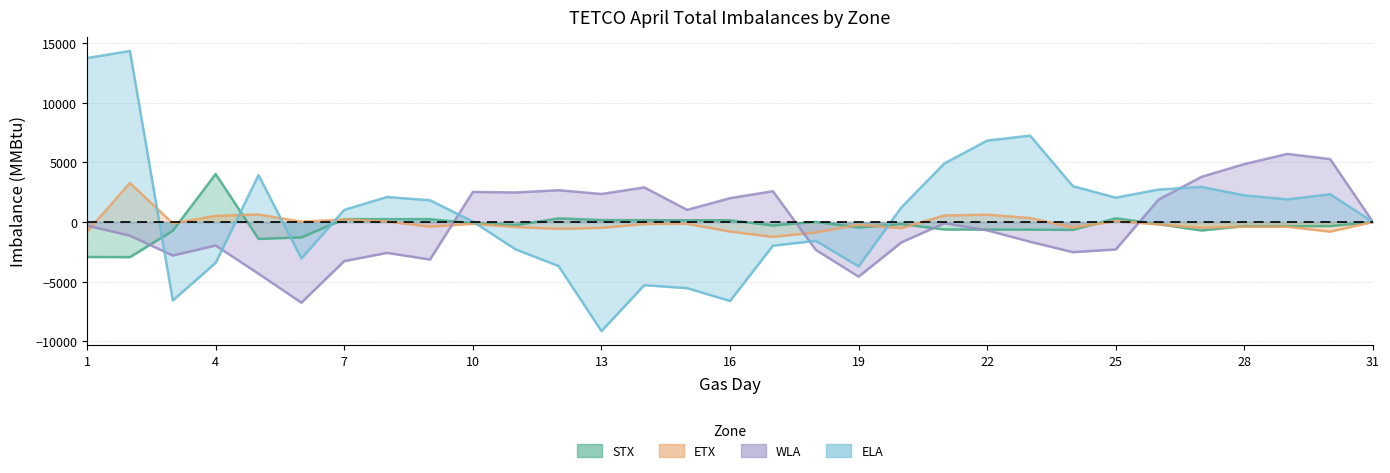

Which series has the largest total across all categories?

ELA